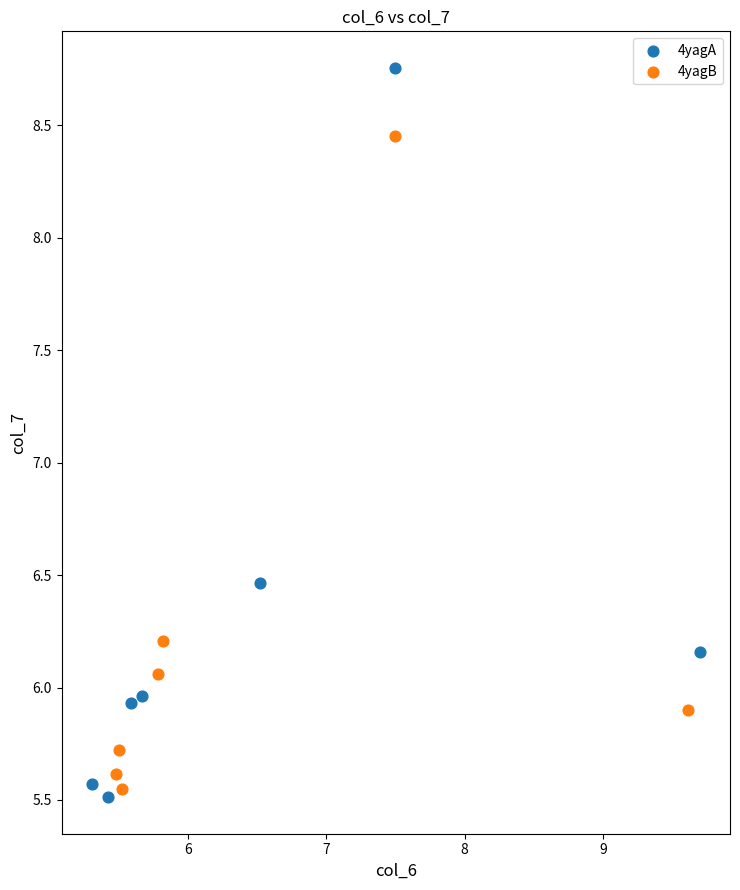

Which series contains the lowest Y value?

4yagA